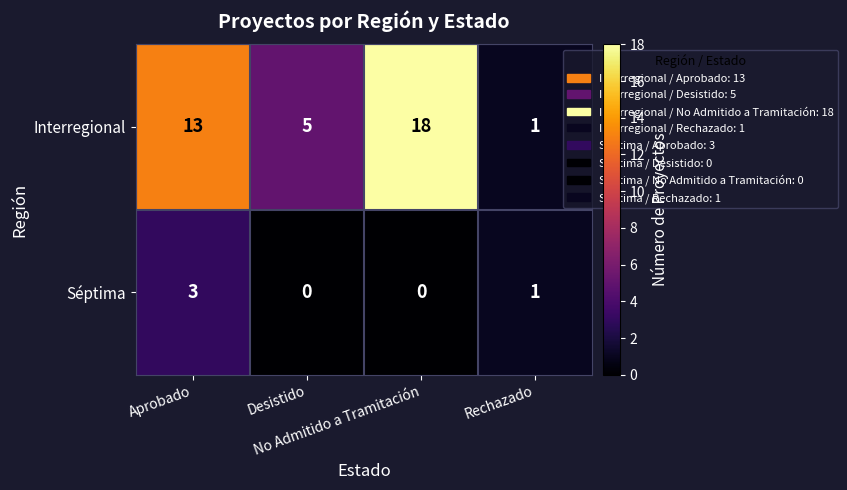

Rank the series by their average value, from lowest to highest.

Séptima, Interregional